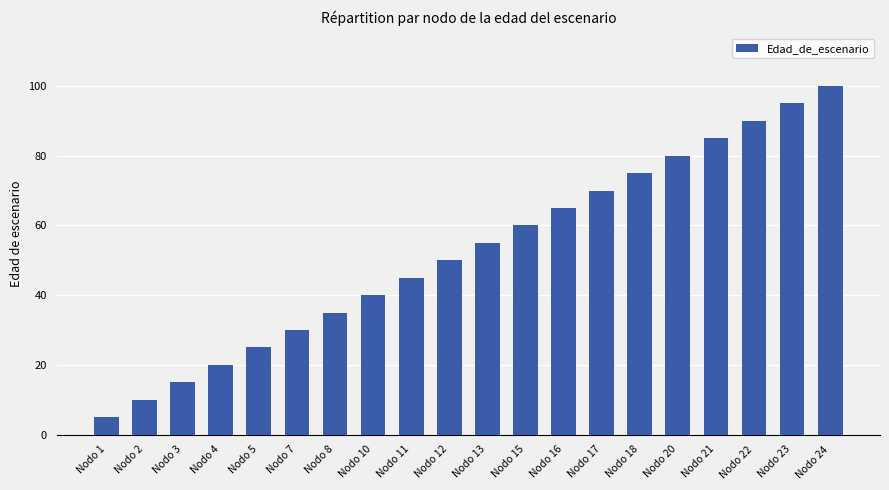

What value does the data have at Nodo 21?

85